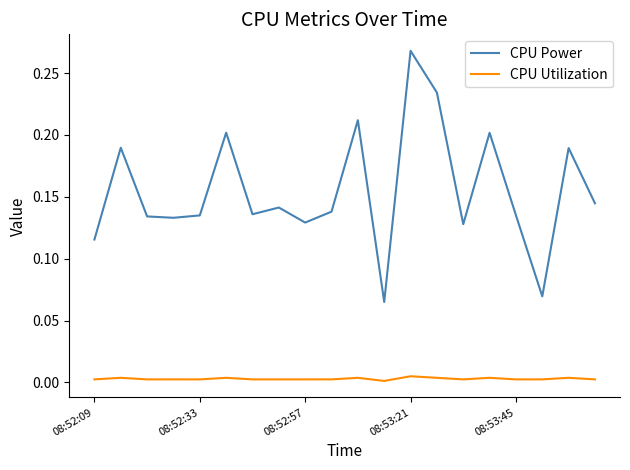

True or false: CPU Power and CPU Utilization intersect in this chart.

False